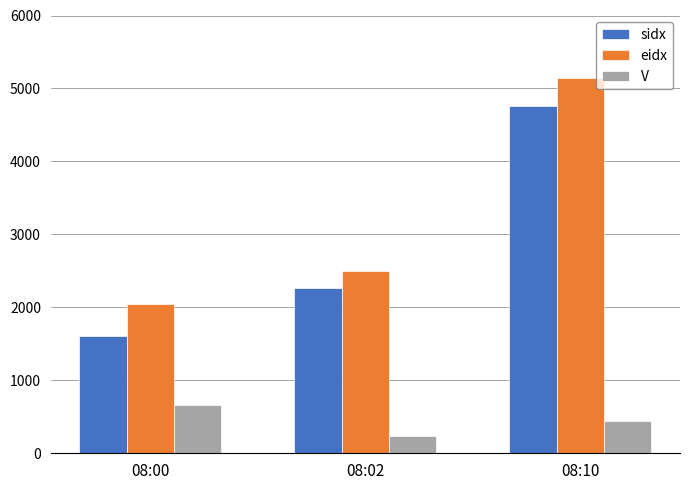

How many sidx values are between 1611 and 4754?

3